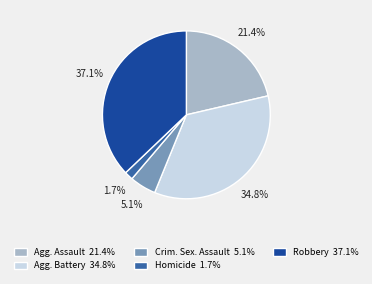

Is there any slice that represents more than half of the pie?

No